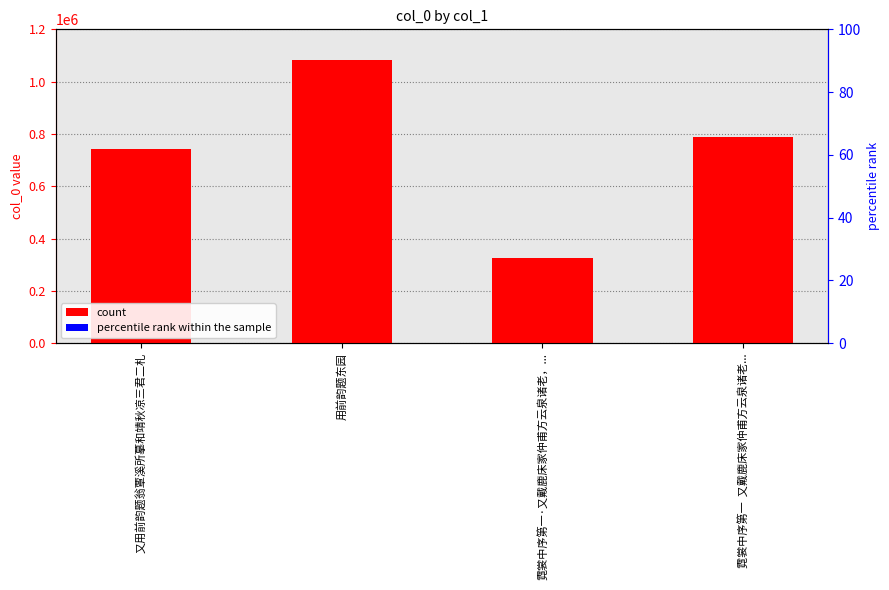

Rank the categories by col_0 value from lowest to highest.

霓裳中序第一·又戴鹿床家仲甫方云泉诸老，..., 又用前韵题翁覃溪所摹和靖秋凉三君二札, 霓裳中序第一  又戴鹿床家仲甫方云泉诸老..., 用前韵题东园